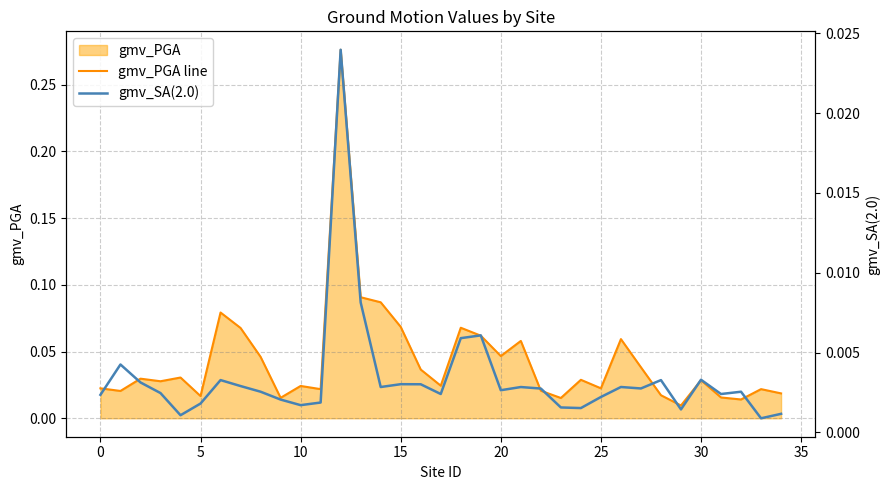

How many interior local peaks does the gmv_SA(2.0) series have?

10